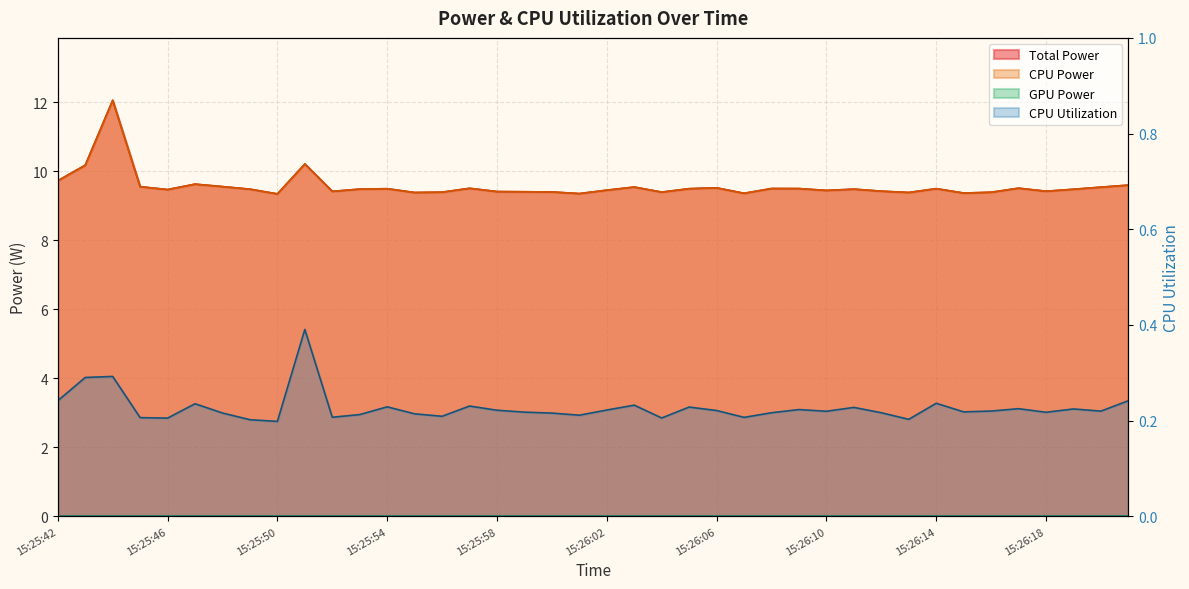

True or false: there are more than 2 points higher than both neighbors.

True